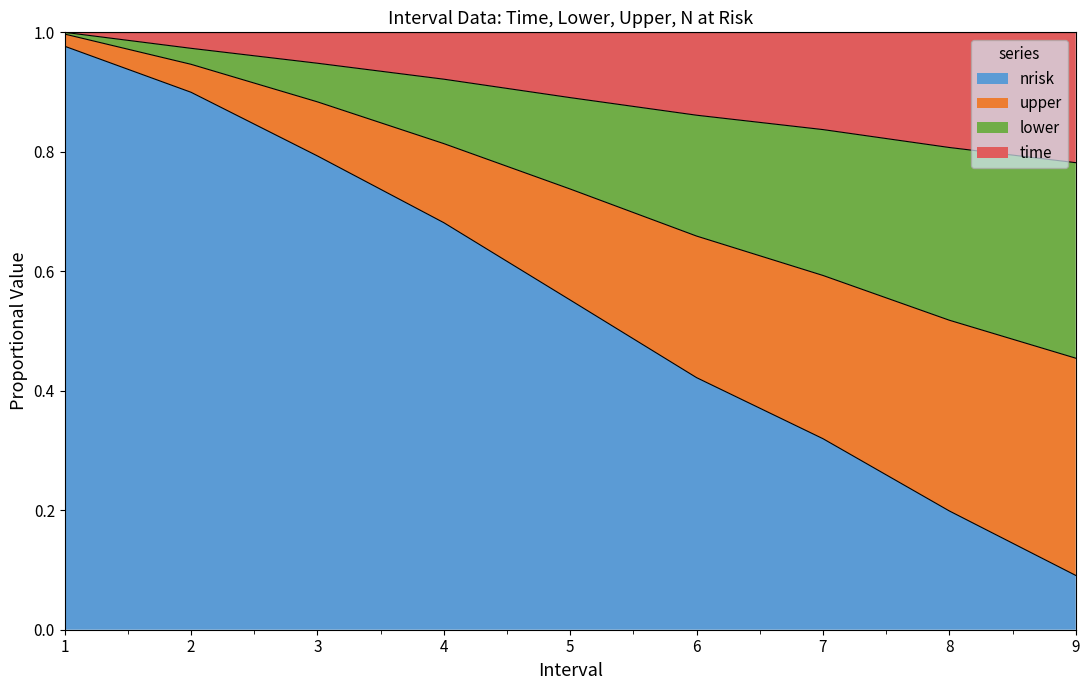

Is it true that nrisk equals 0.9 at 2?

True